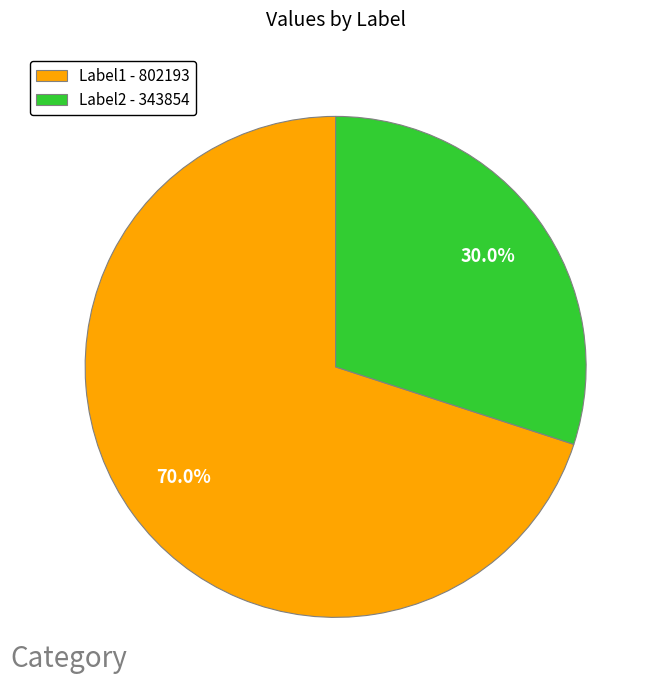

Which category has the smallest portion of the pie?

Label2 - 343854